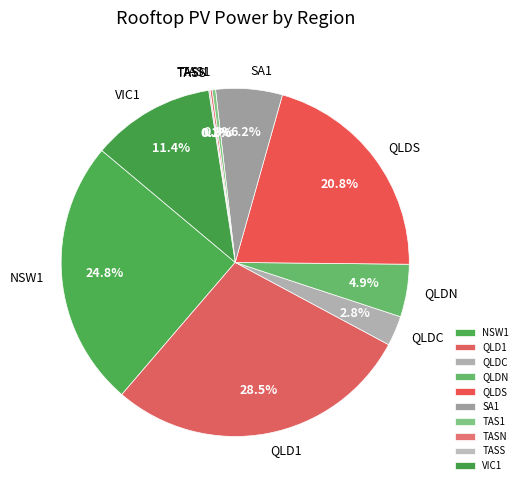

To the nearest percent, what is the combined percentage of VIC1 and QLD1?

40%